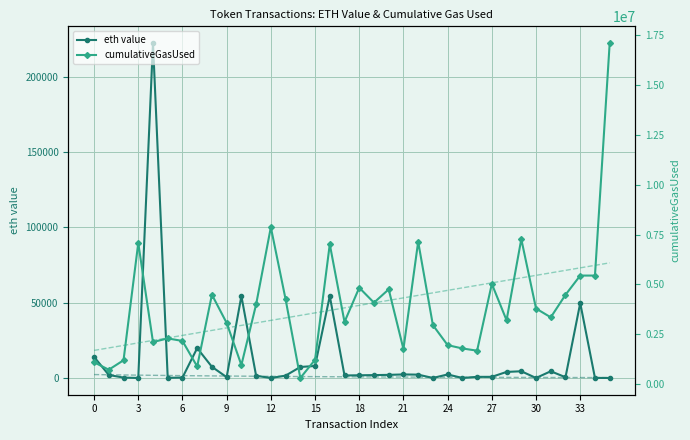

How many interior local peaks does the cumulativeGasUsed series have?

10